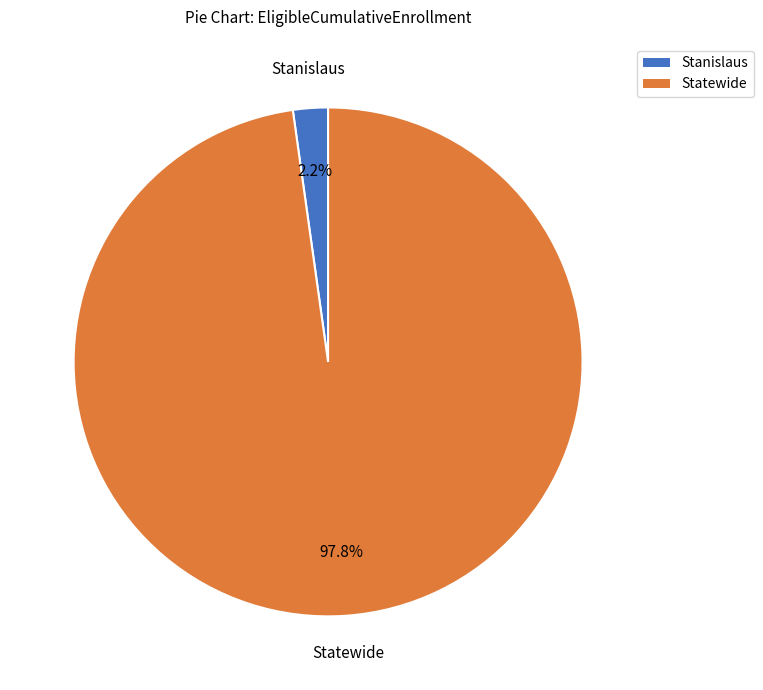

Combined, do Stanislaus and Statewide account for over 50%?

Yes